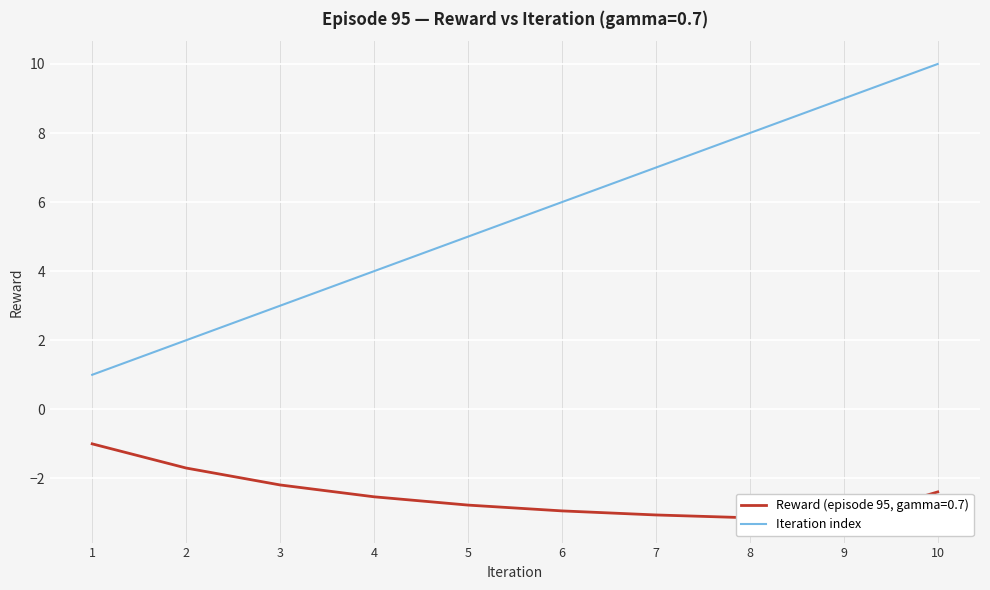

How many values are between 3 and 8?

6